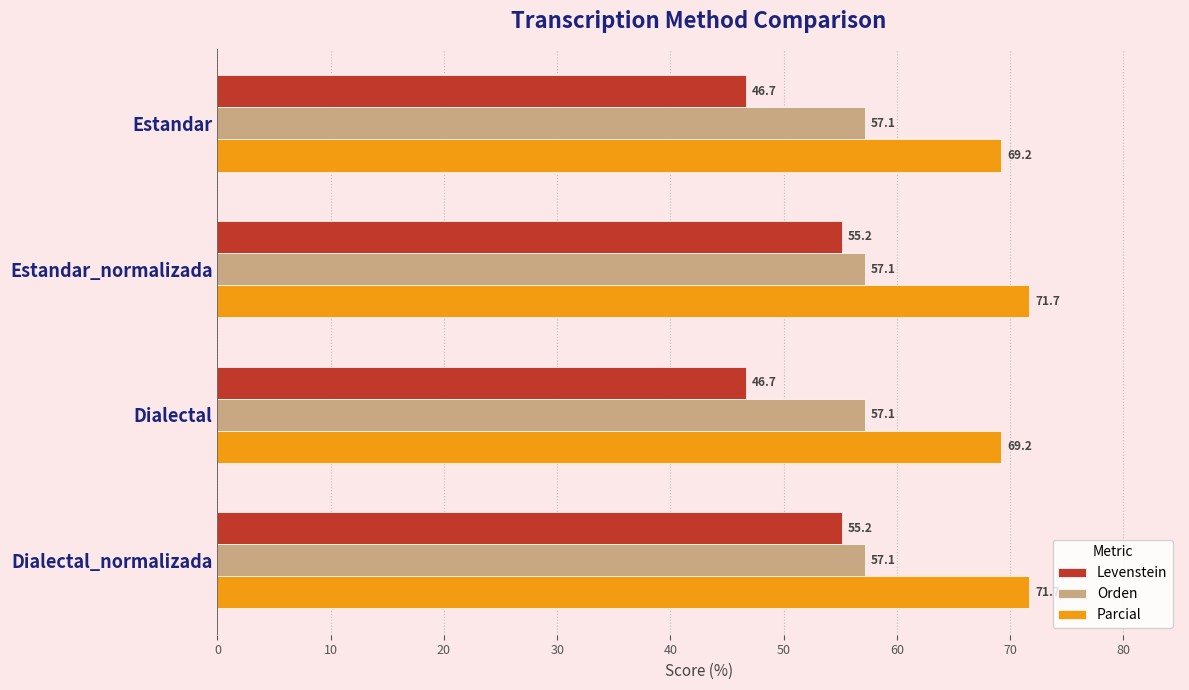

Which series changed the most between Estandar and Dialectal_normalizada?

Levenstein